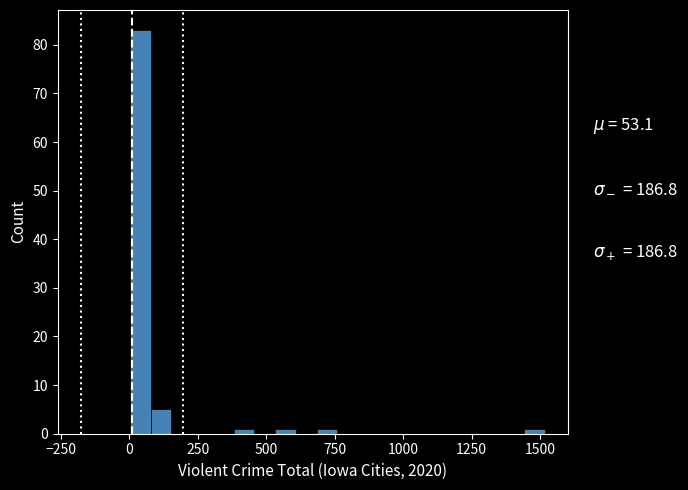

Around what value on the x-axis is the tallest bar? Give the approximate position of its centre, as read against the axis.

50